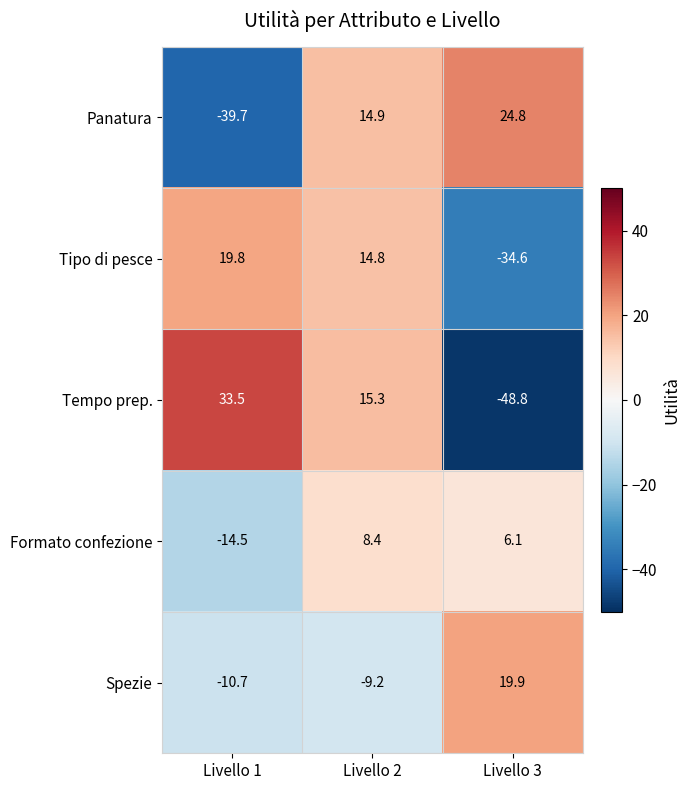

What is the difference between the Tempo prep. values at Livello 2 and Livello 1?

18.2